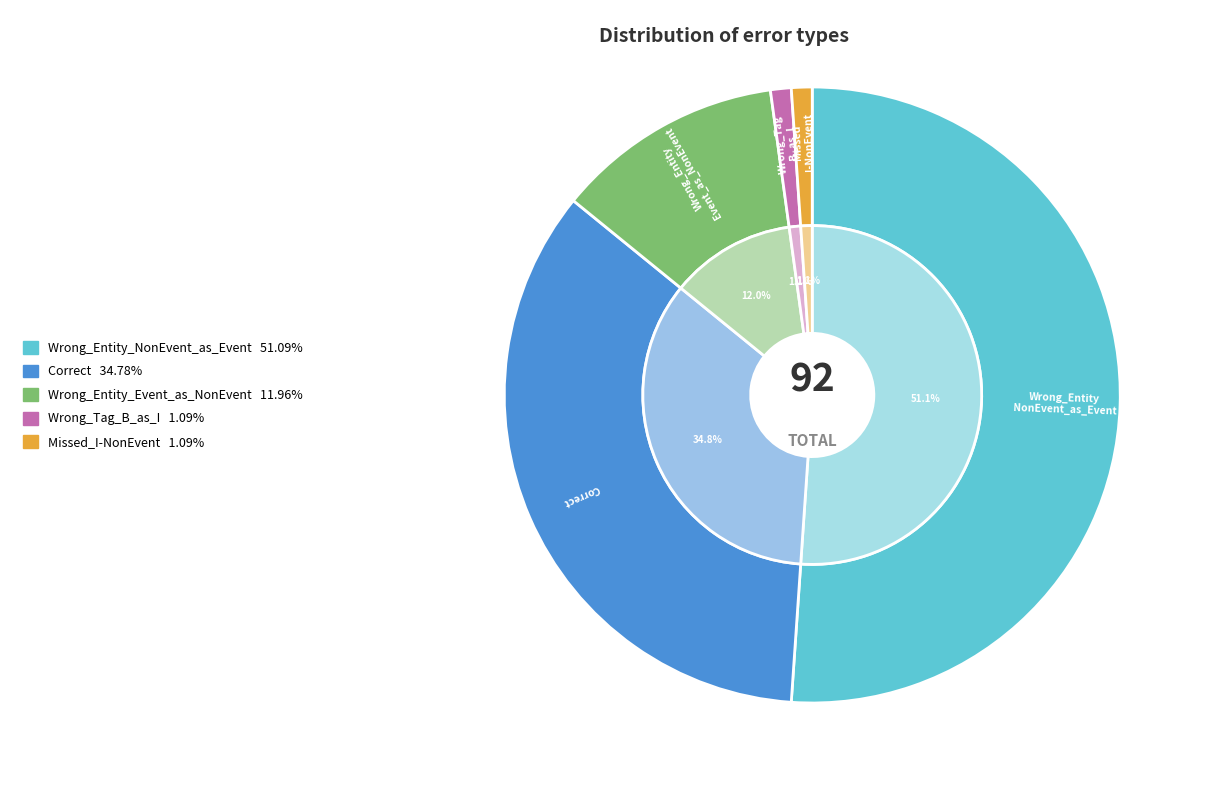

What percentage is the Wrong_Entity_Event_as_NonEvent slice, to the nearest percent?

12%